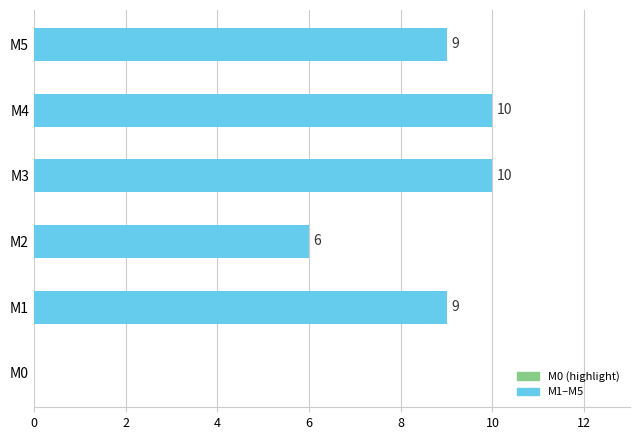

Is it true that the value at M4 is 13?

False